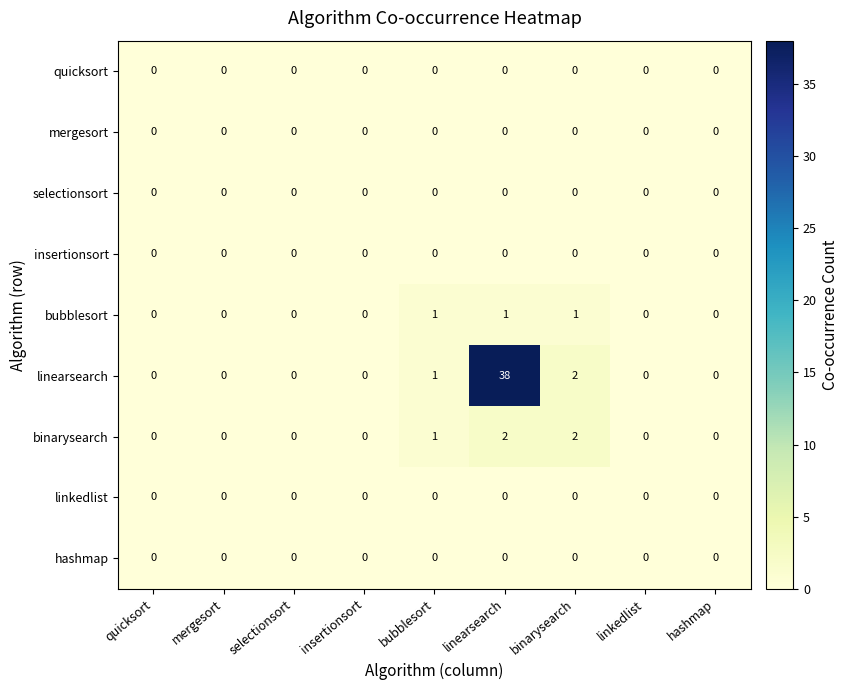

Which series has the largest range (max minus min)?

linearsearch